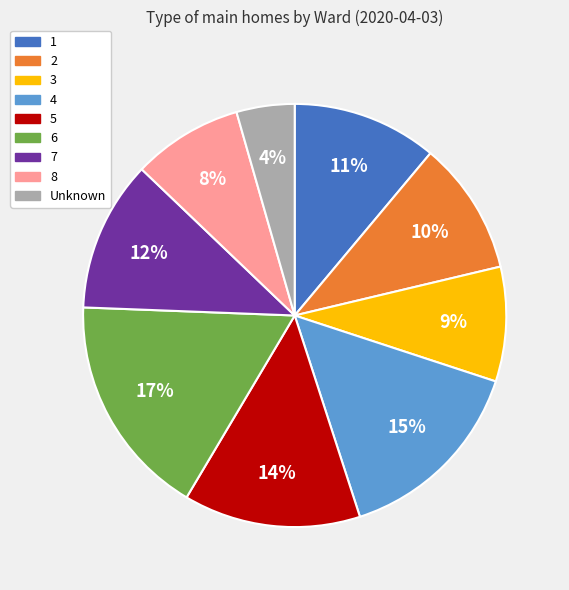

Is 1 the majority of the pie?

No